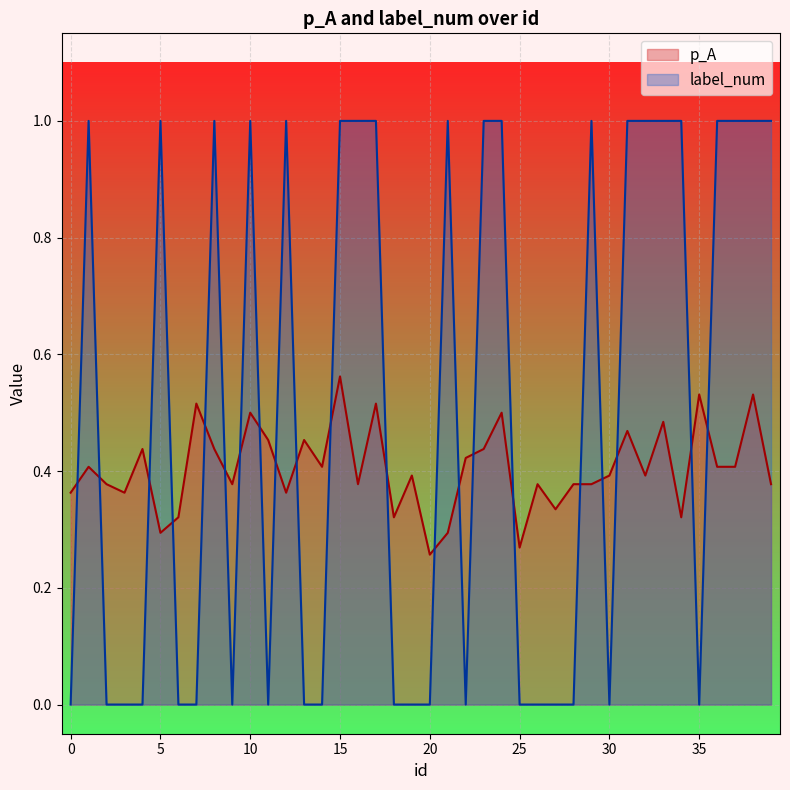

What is the value of the p_A point at the 33rd from the left?

0.4